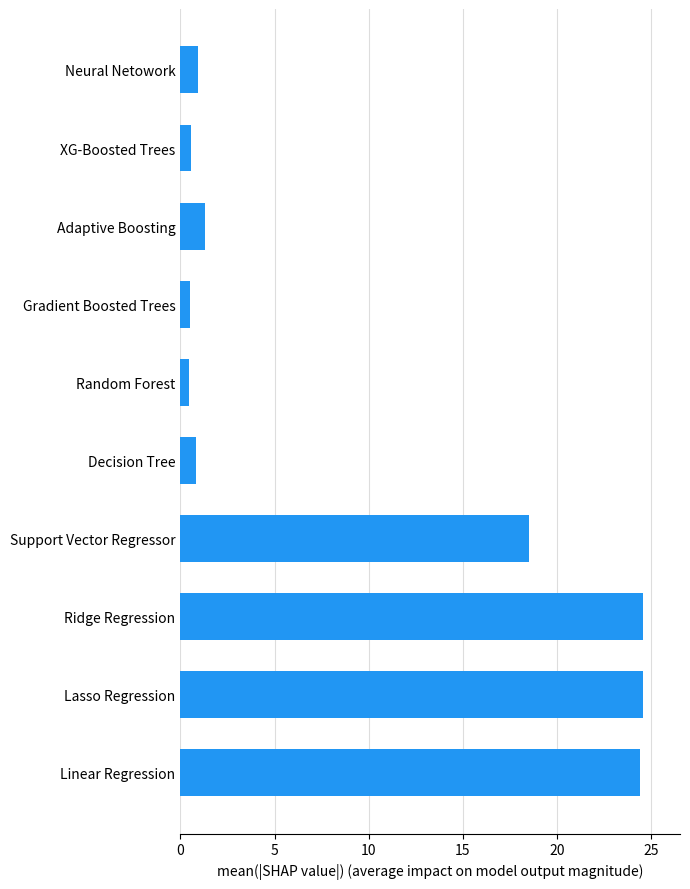

What is the difference between the maximum and minimum values?

24.1